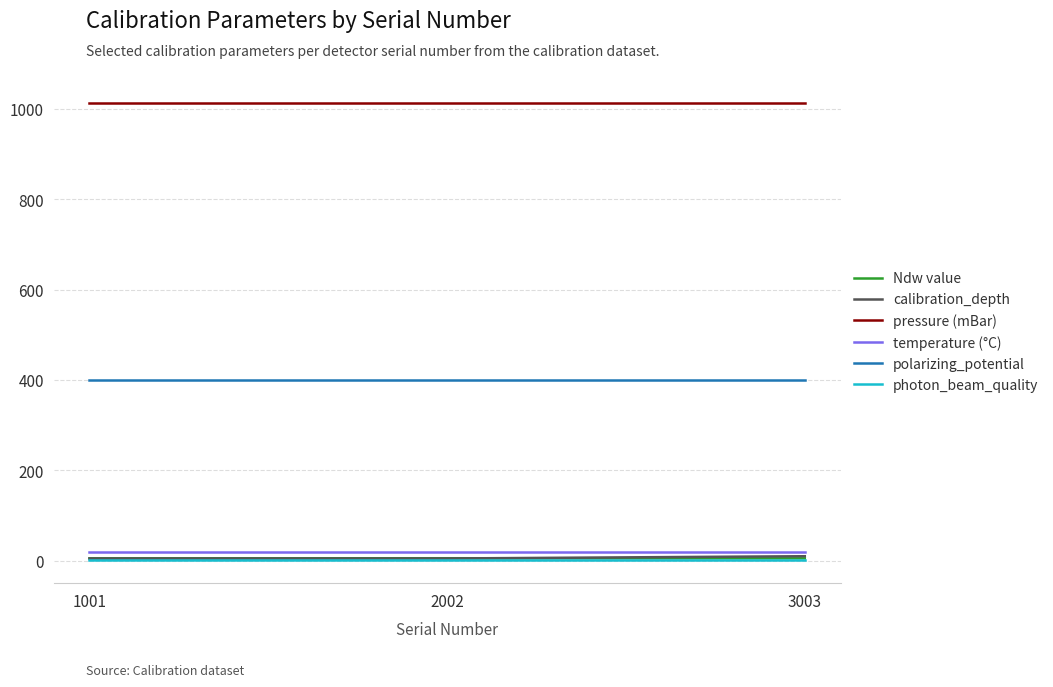

The calibration_depth series shows 10.0 at 3003. True or false?

True